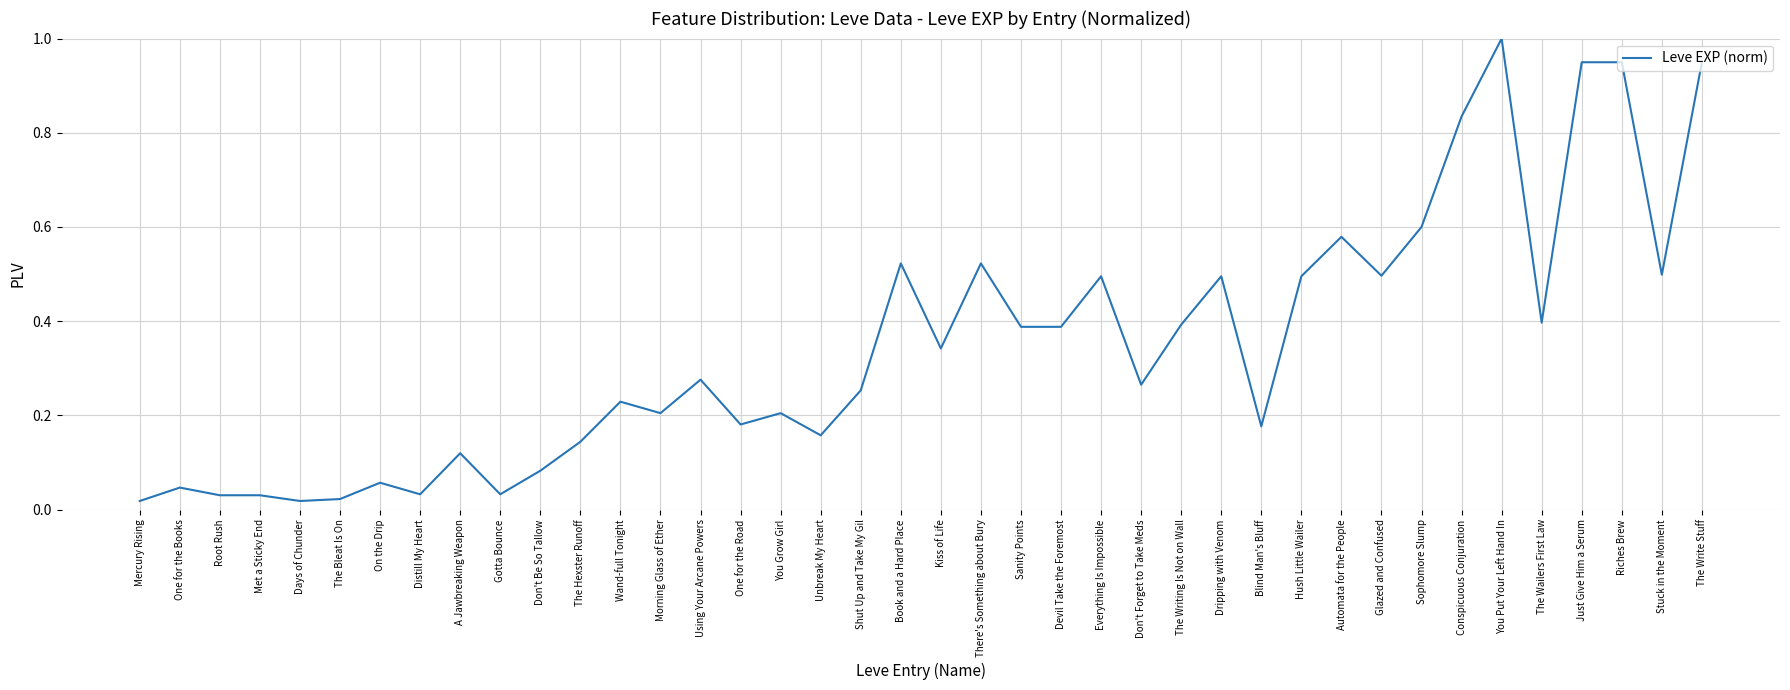

Between Stuck in the Moment and Days of Chunder, which is larger?

Stuck in the Moment